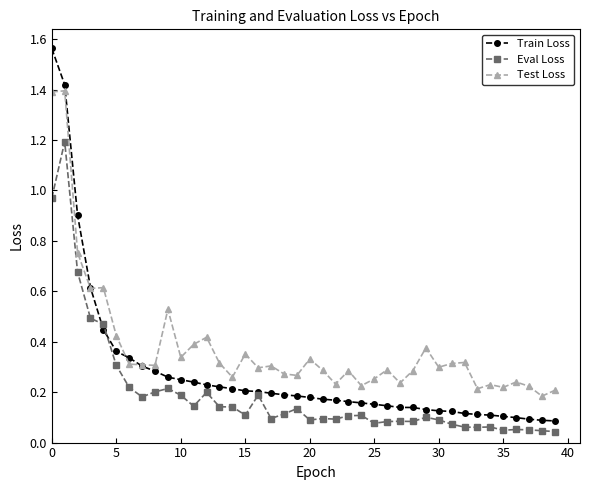

True or false: Eval Loss and Train Loss cross at least once.

True